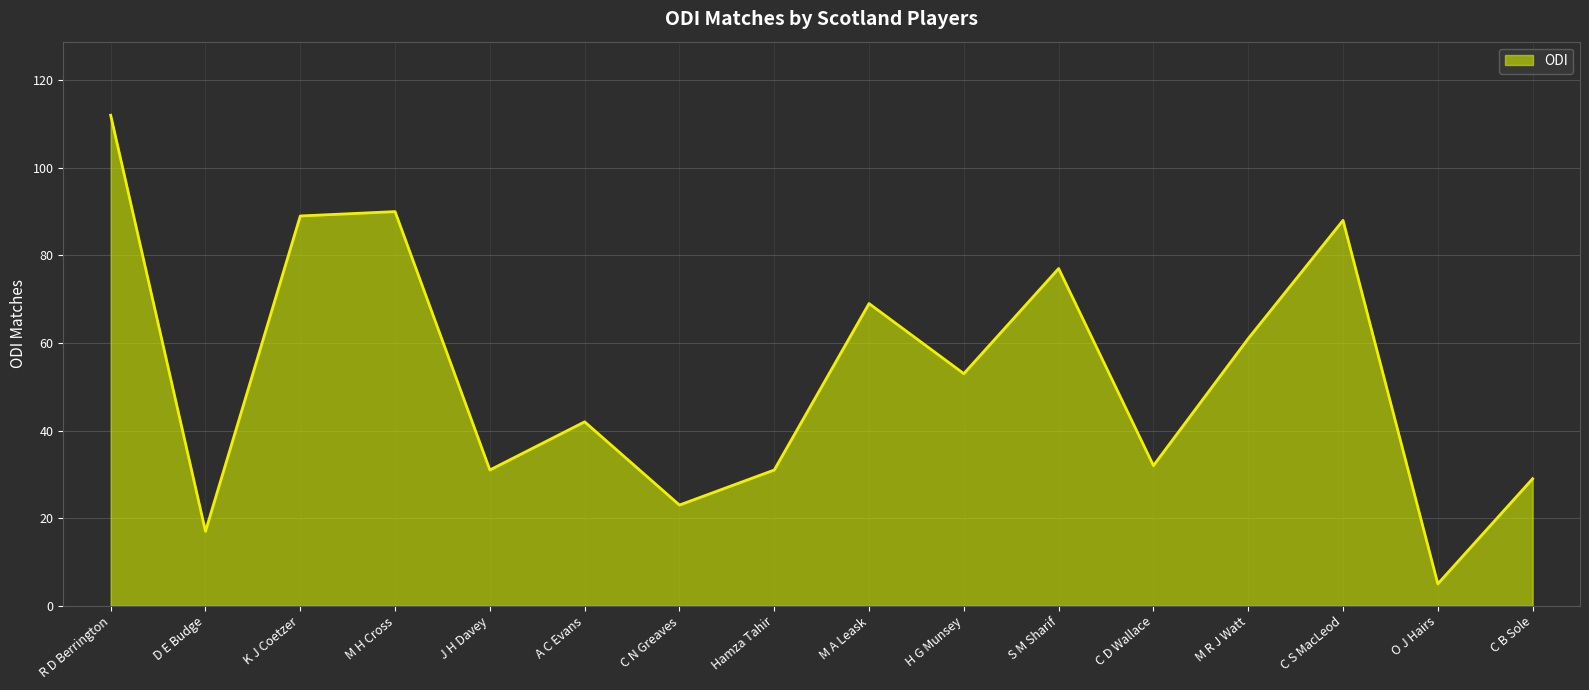

The chart shows a value of 30 at D E Budge. True or false?

False